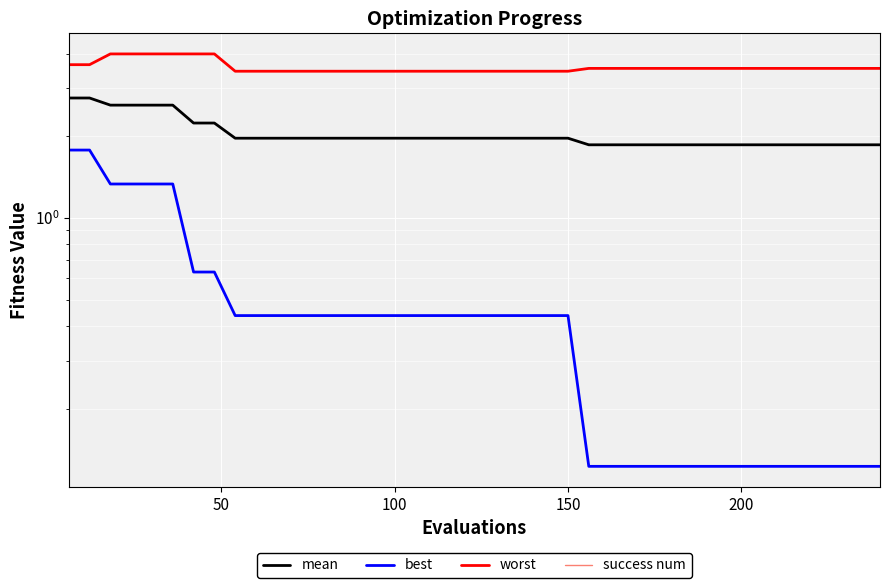

What is the maximum value shown in the chart?

4.0